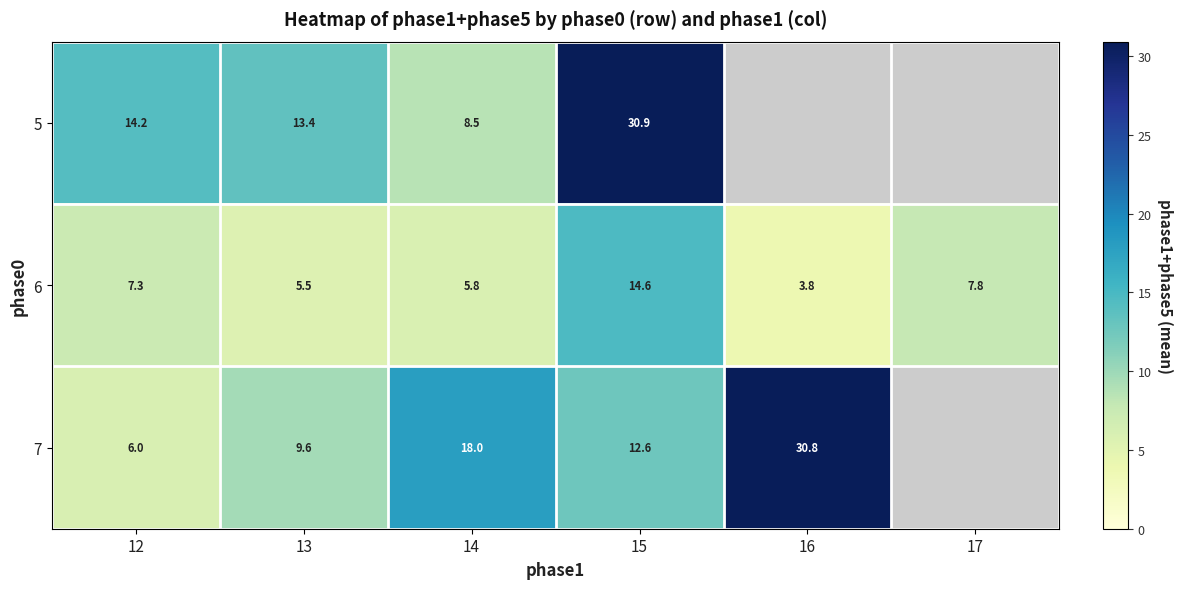

At which label is 6 closest to 9?

17